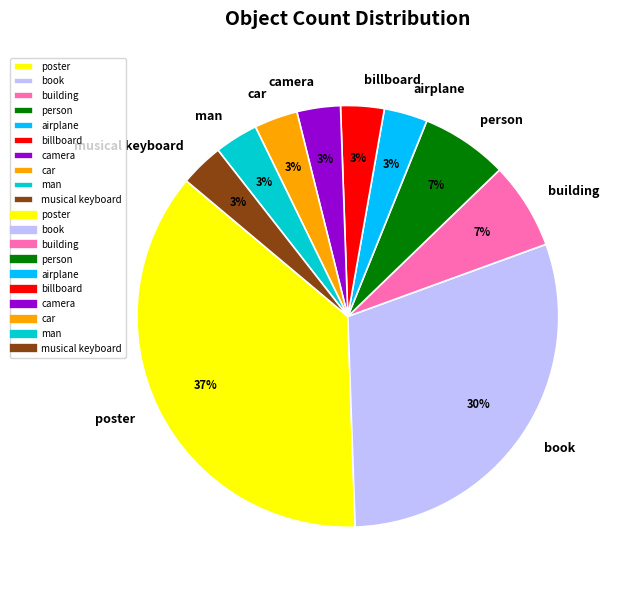

Combined, do car and book account for over 50%?

No